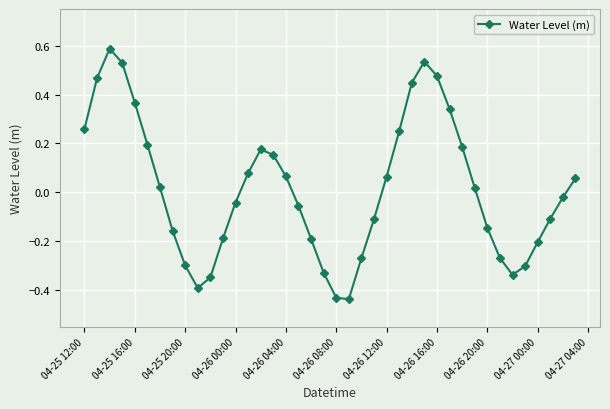

True or false: the data has more than 1 interior local peaks.

True